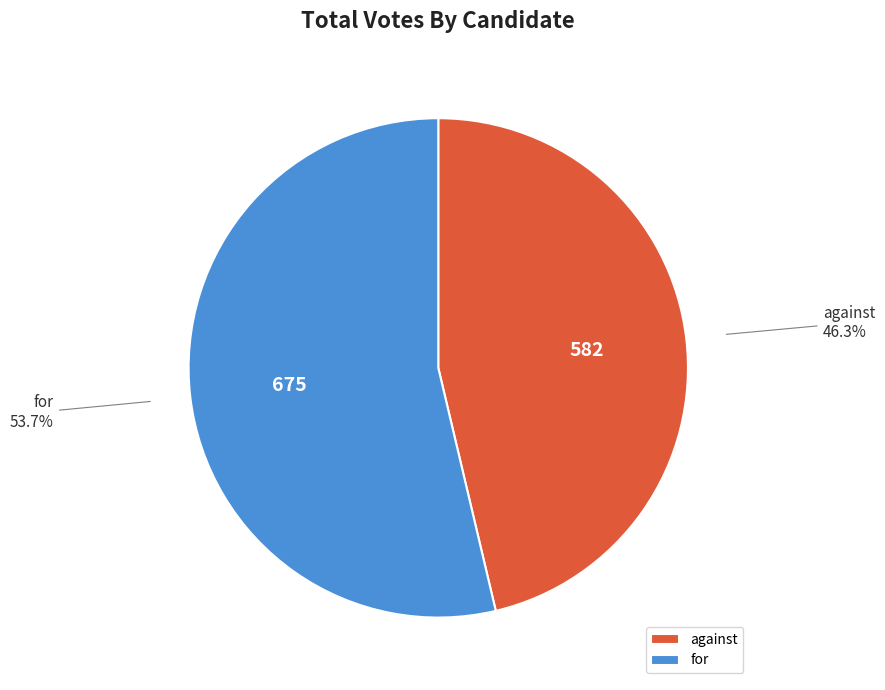

Which category has the biggest portion of the pie?

for